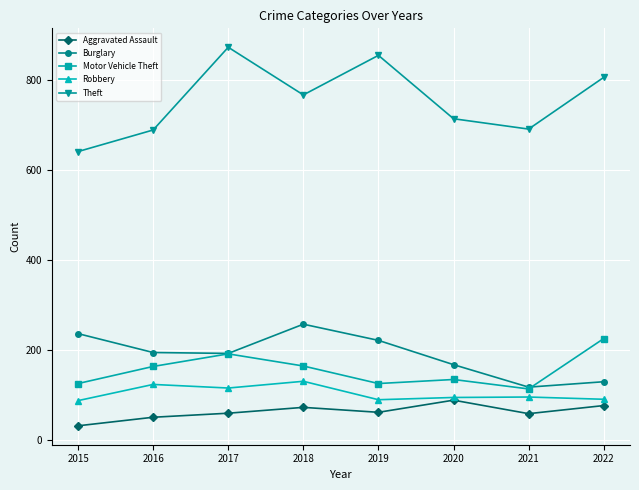

Count the number of categories in the chart.

8